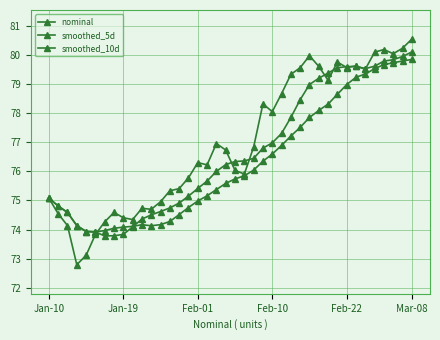

What is the minimum value shown in the chart?

72.8